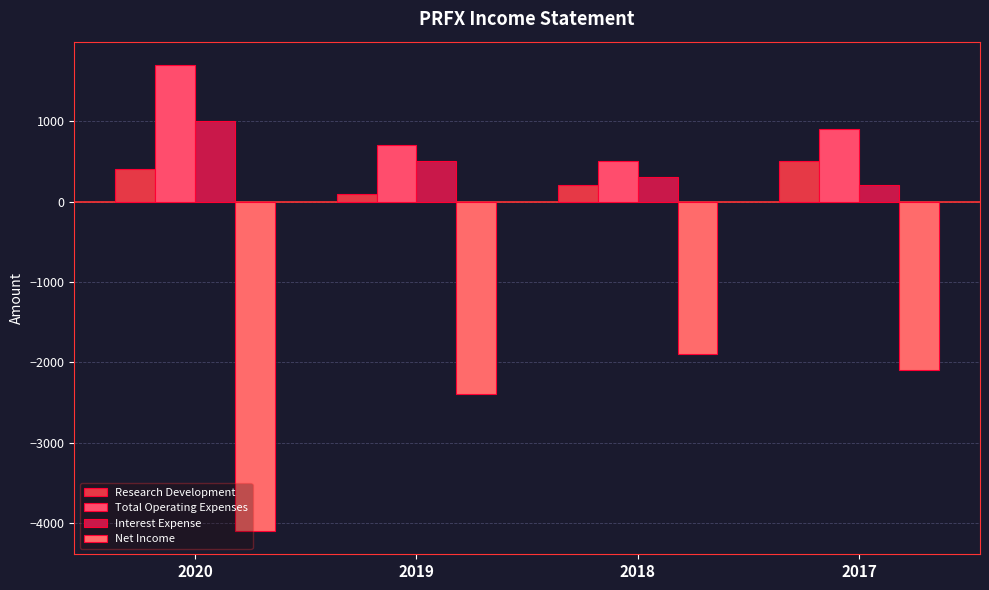

How many distinct data groups are displayed?

4